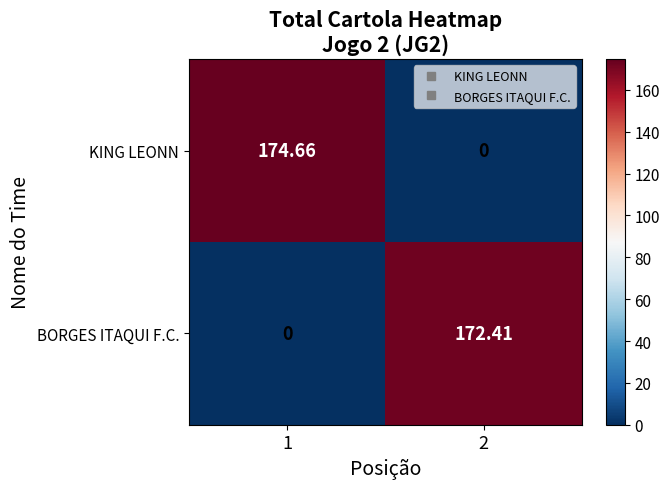

Which series has the largest range (max minus min)?

KING LEONN